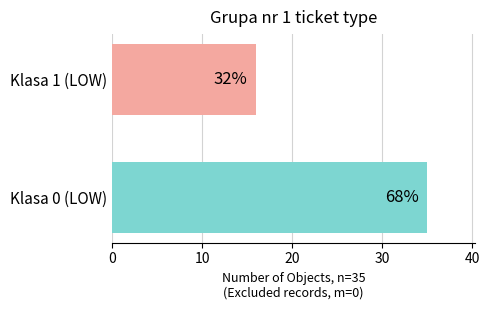

What is the change in value from Klasa 0 (LOW) to Klasa 1 (LOW)?

-19